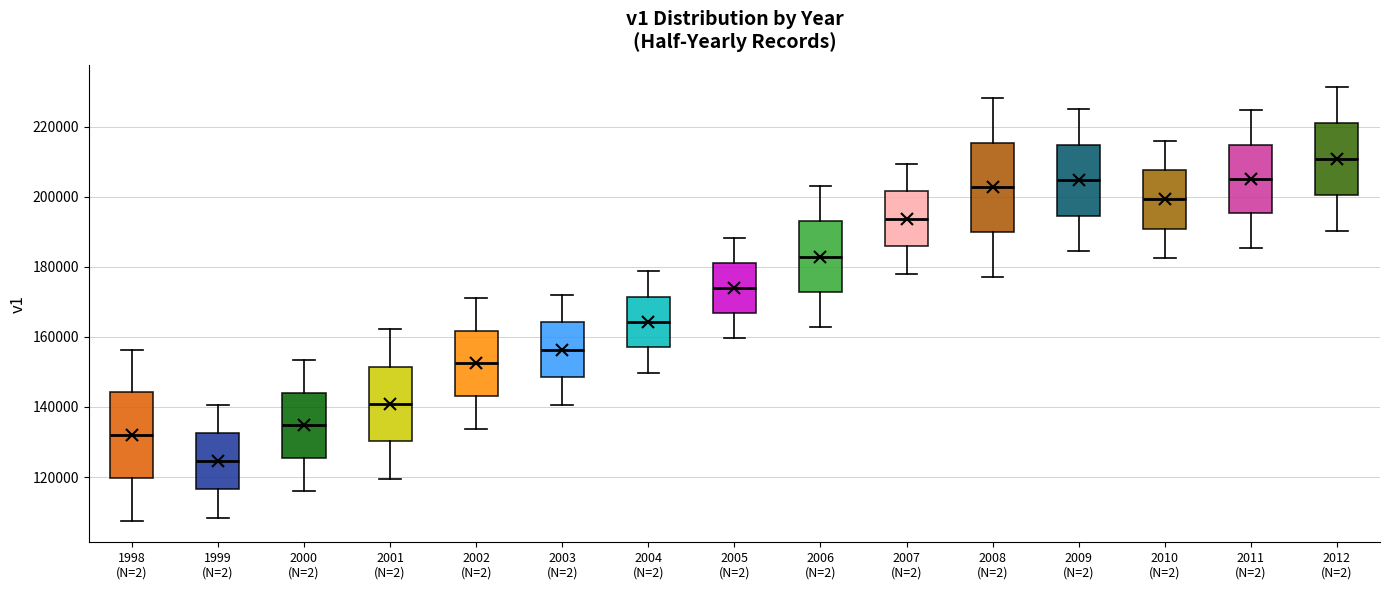

Where does the median line of the box for 2012 (N=2) sit on the y-axis? The values are not printed on the chart, so give them approximately, as read against the axis.

210000